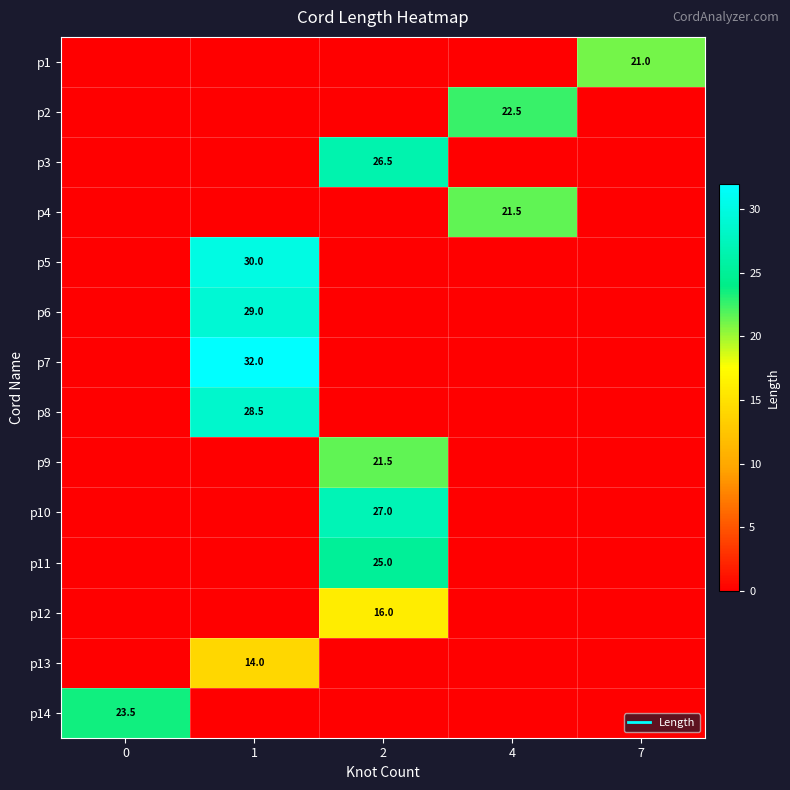

Is it true that row_5 equals 49.6 at 1?

False